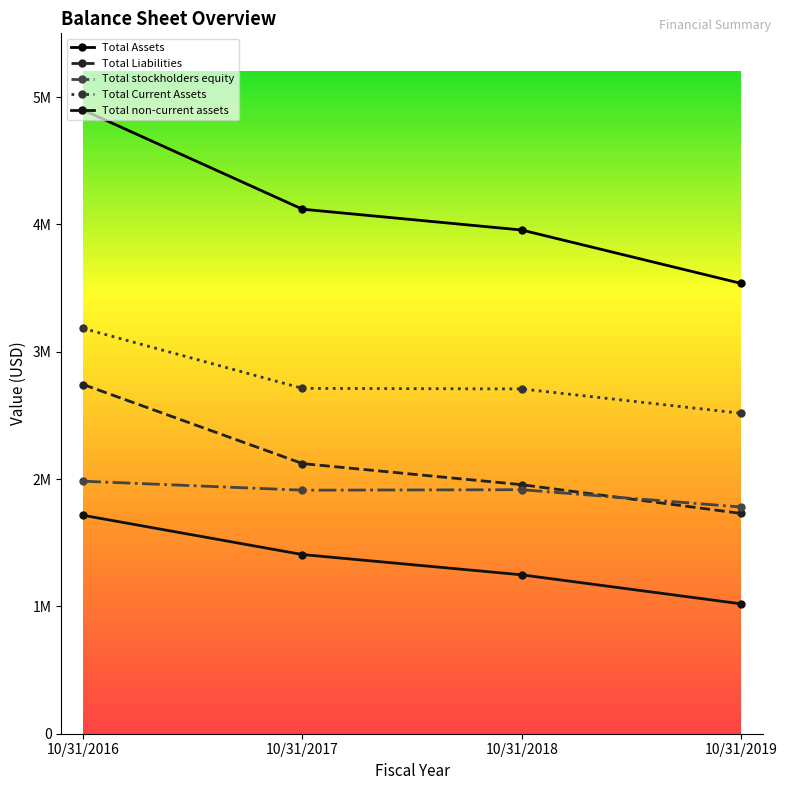

Which series has the widest spread of values?

Total Assets